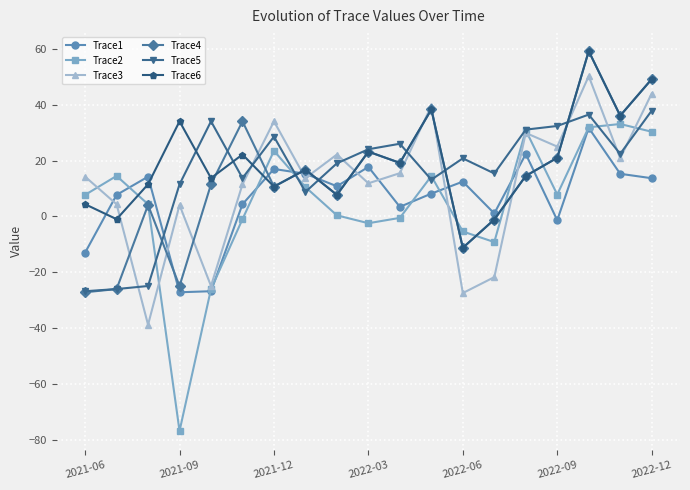

What is the value of the Trace1 point at the 18th from the left?

15.3